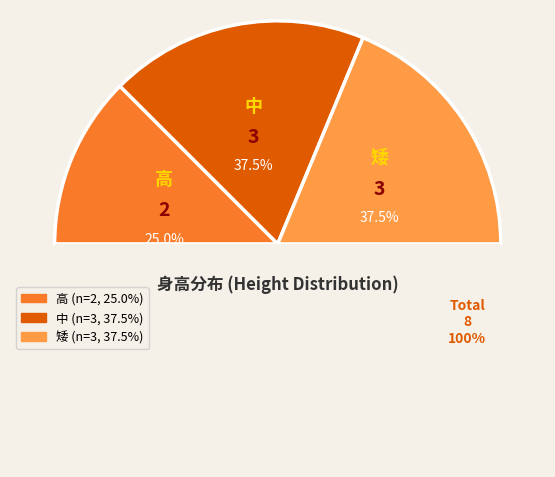

Does 中 account for over 50% of the chart?

No